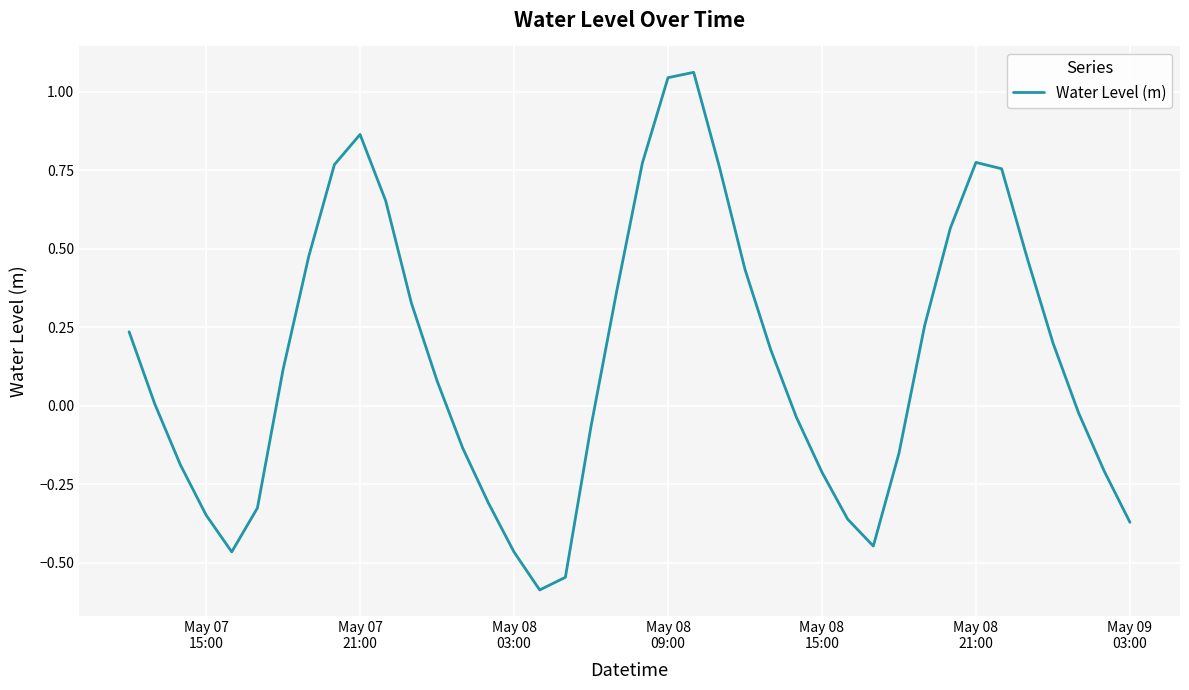

What is the minimum value shown in the chart?

-0.6